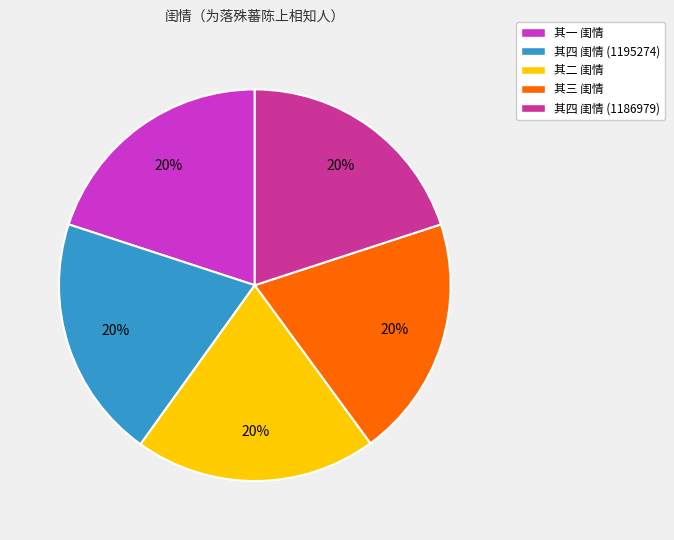

What percentage is the 其三 闺情 slice, to the nearest percent?

20%